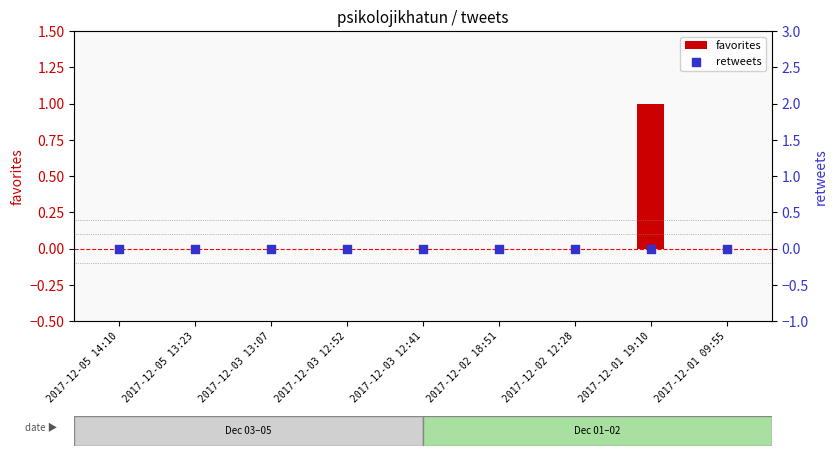

At how many categories does at least one series exceed 0?

1